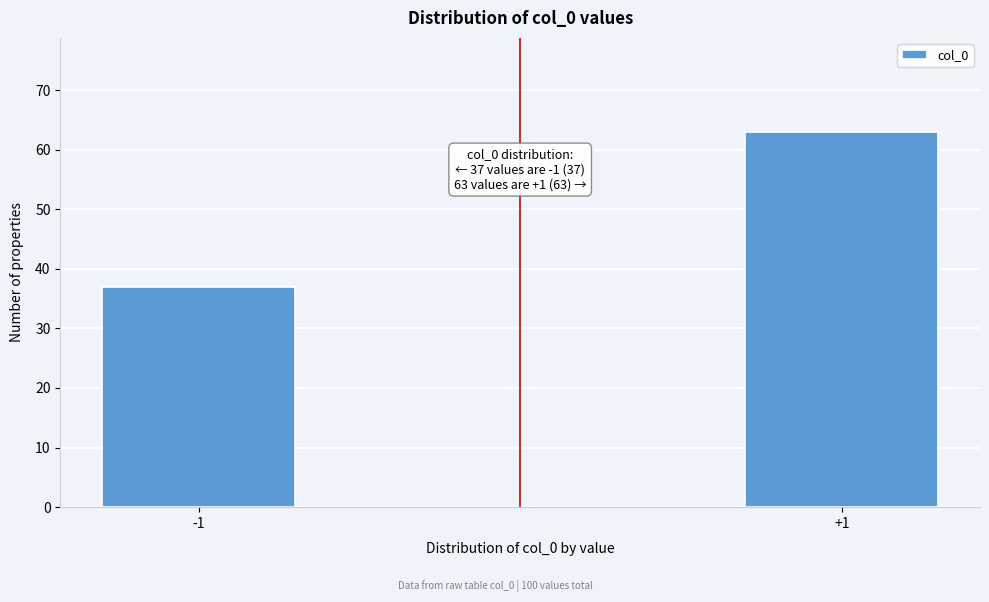

Reading left to right, extract all data points from this chart.

-1=37	+1=63